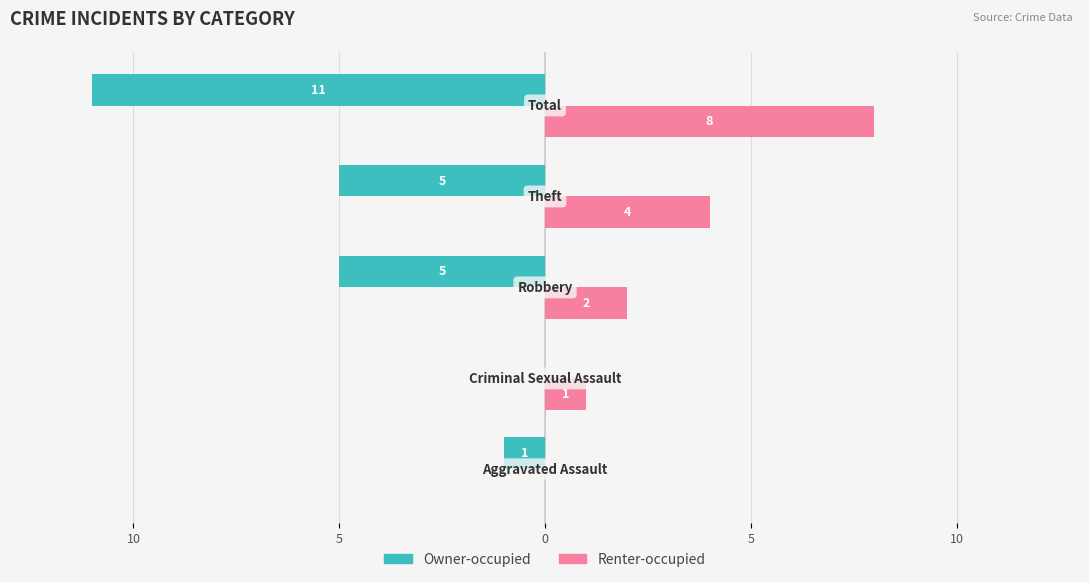

What are all the series names shown in the legend?

Owner-occupied, Renter-occupied